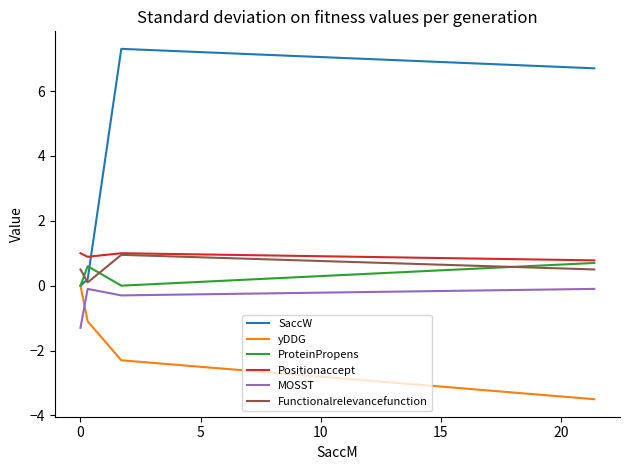

Which series has the largest range (max minus min)?

SaccW